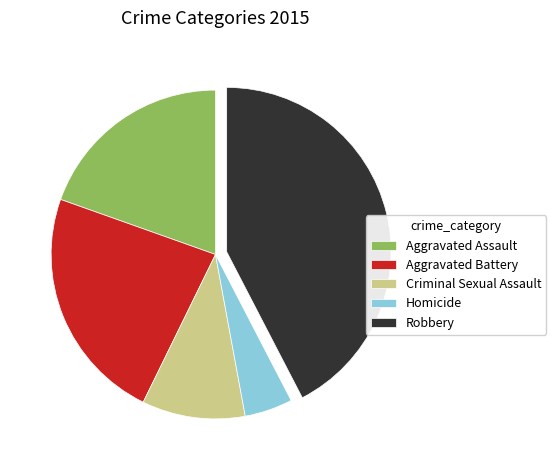

How many segments does this pie chart have?

5